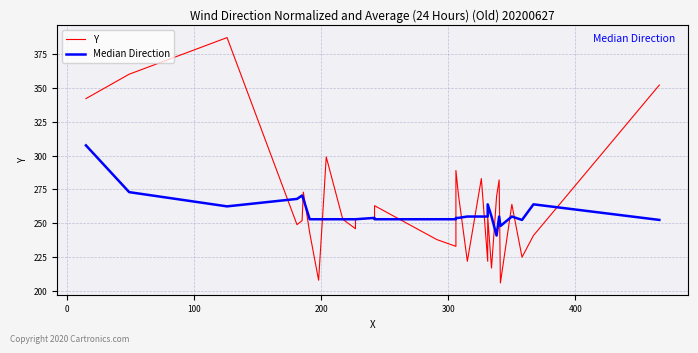

True or false: Y has more than 2 interior local peaks.

True